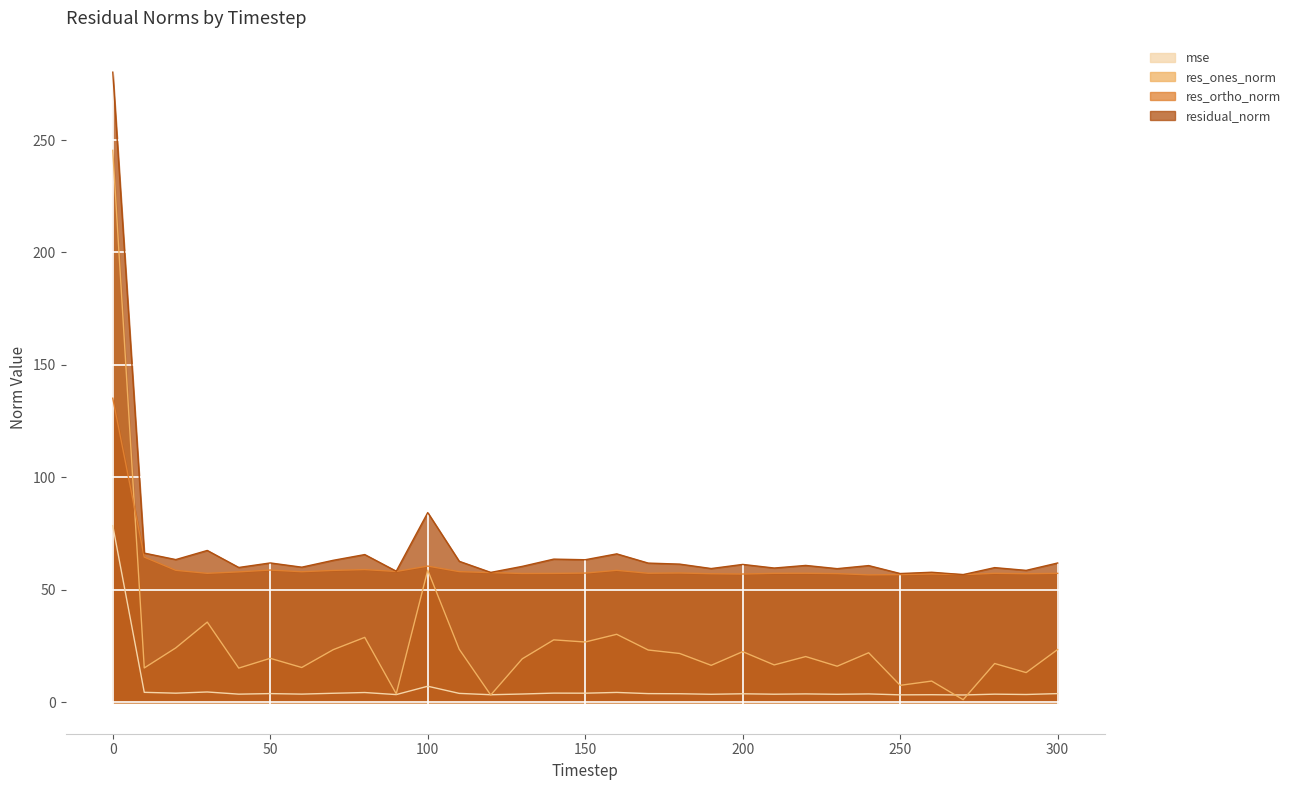

In res_ortho_norm, how many points are lower than both neighbors (excluding endpoints)?

9